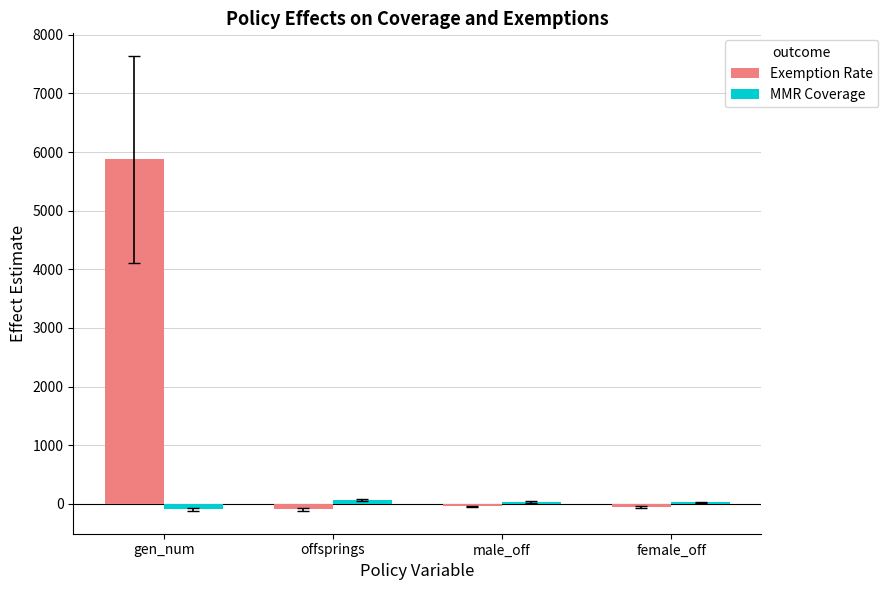

Is the value of MMR Coverage at male_off greater than the value of Exemption Rate at male_off?

Yes